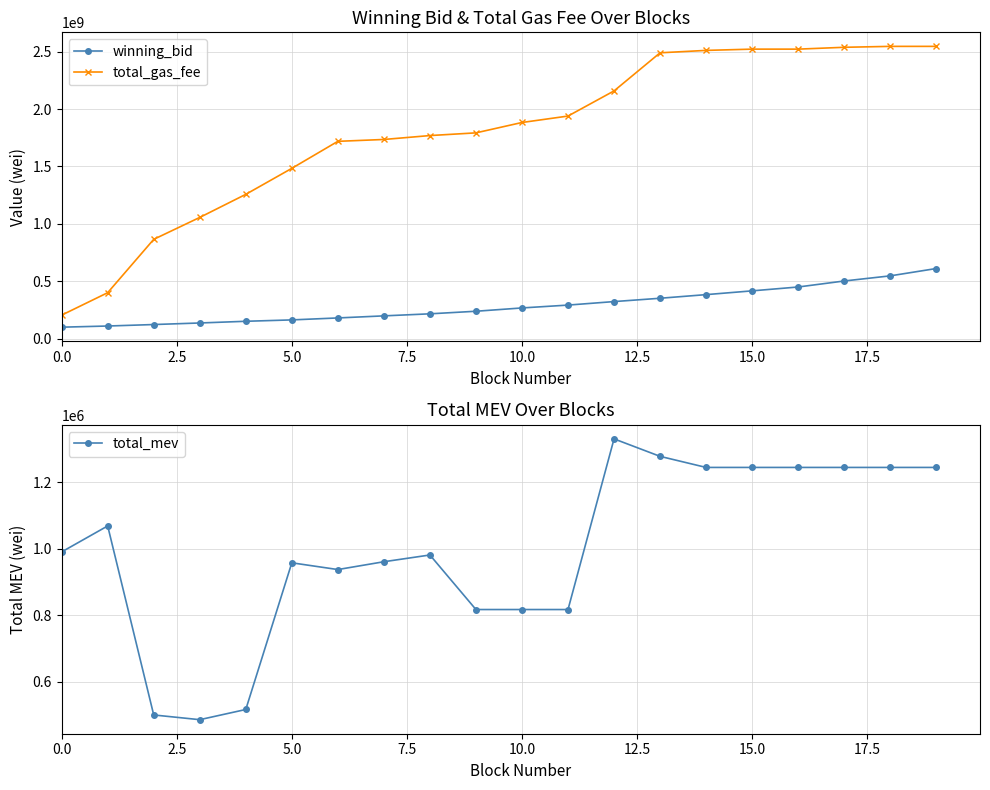

True or false: total_mev has more than 0 points higher than both neighbors.

True